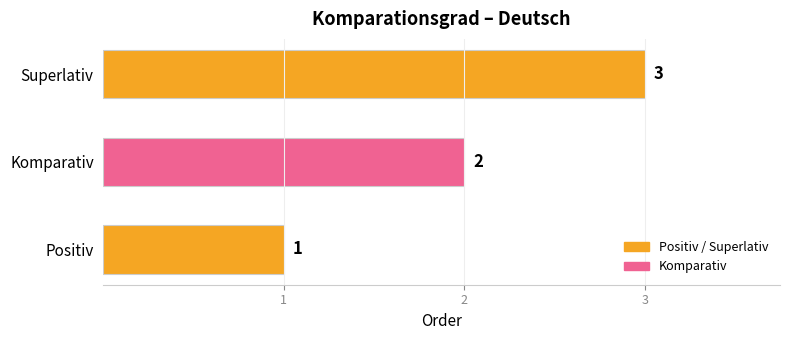

What is the sum of the values at Superlativ and Positiv?

4